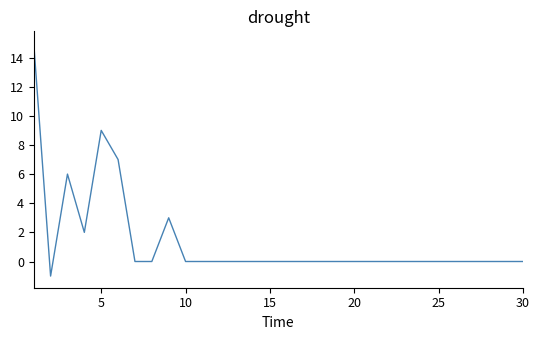

What is the maximum value shown in the chart?

15